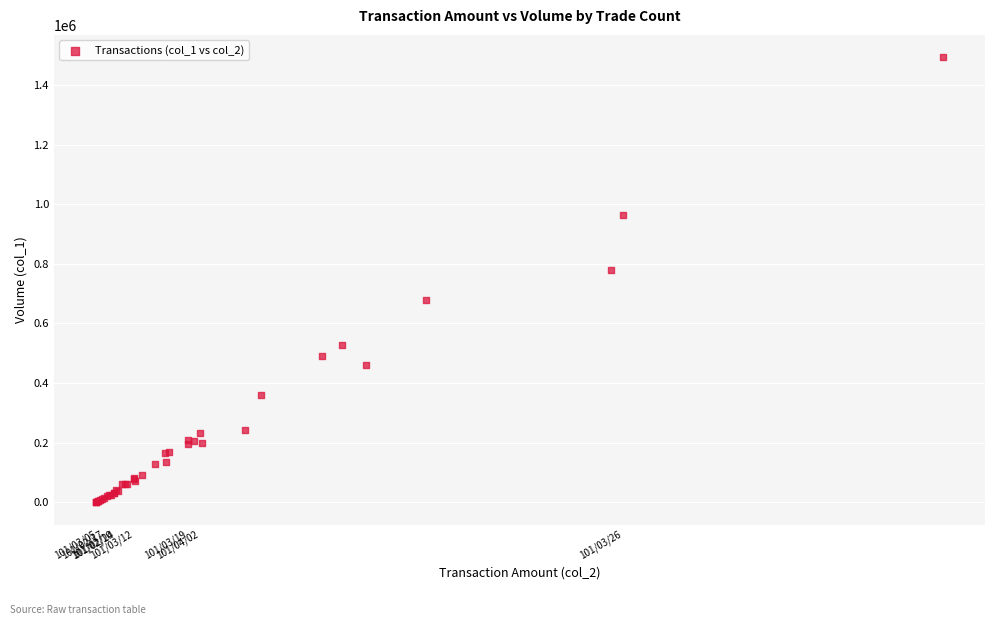

What Y value in the scatter plot is closest to 746500?

779000